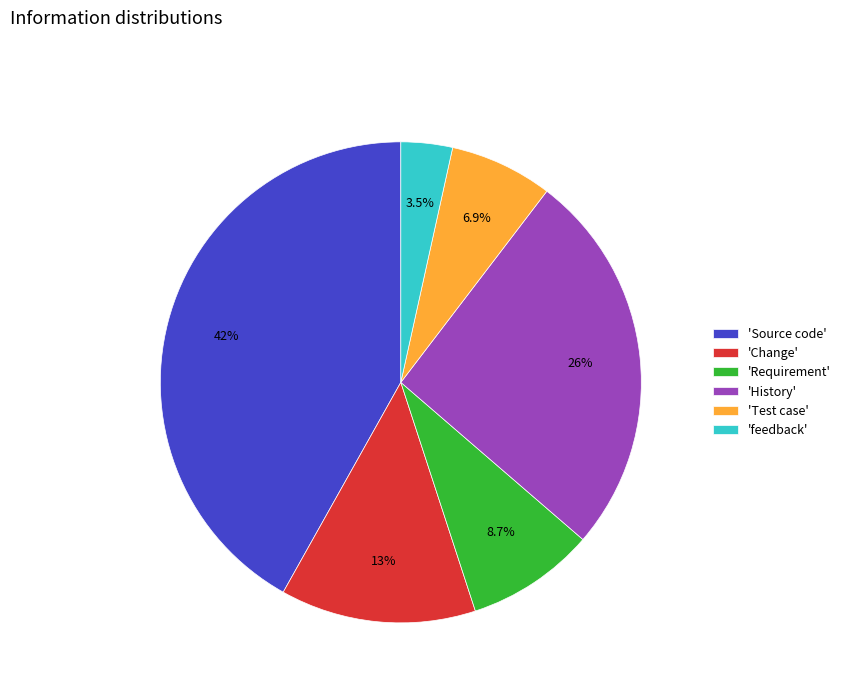

Between 'Change' and 'Test case', which is larger?

'Change'